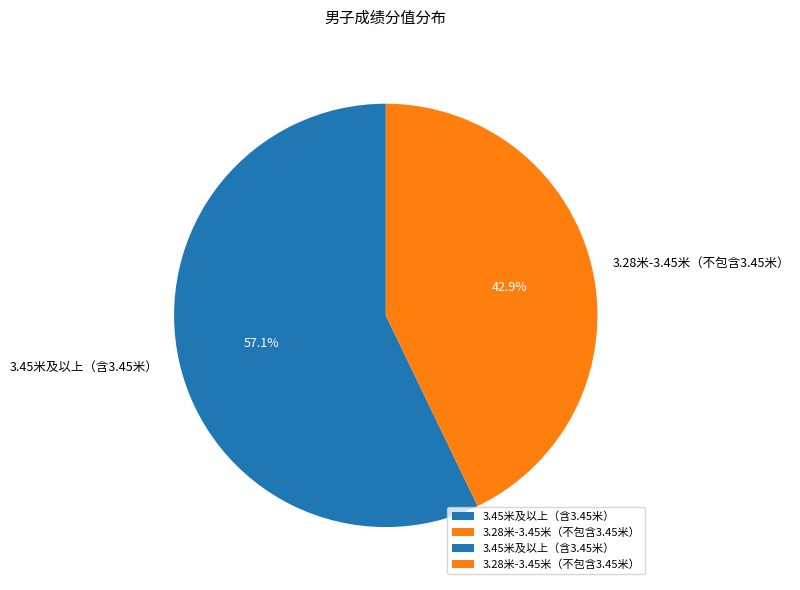

Count the number of slices in the pie.

2